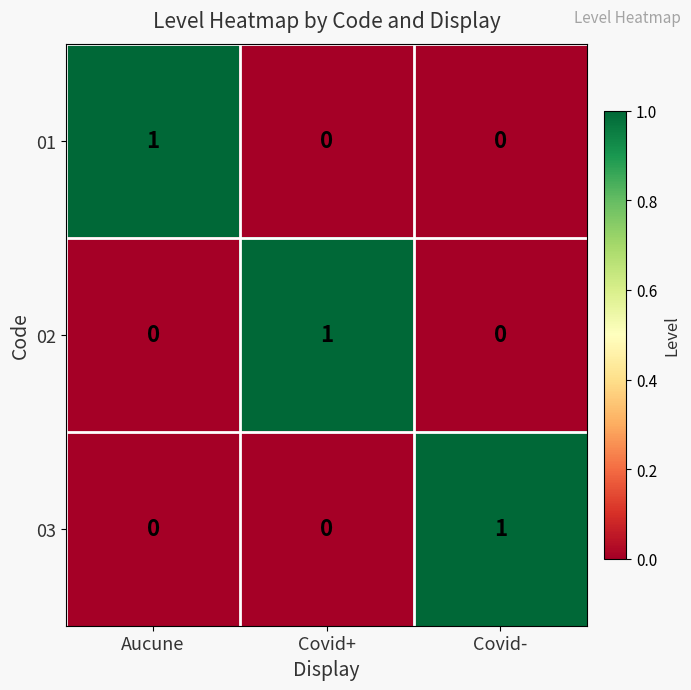

At which label does 02 reach its peak?

Covid+